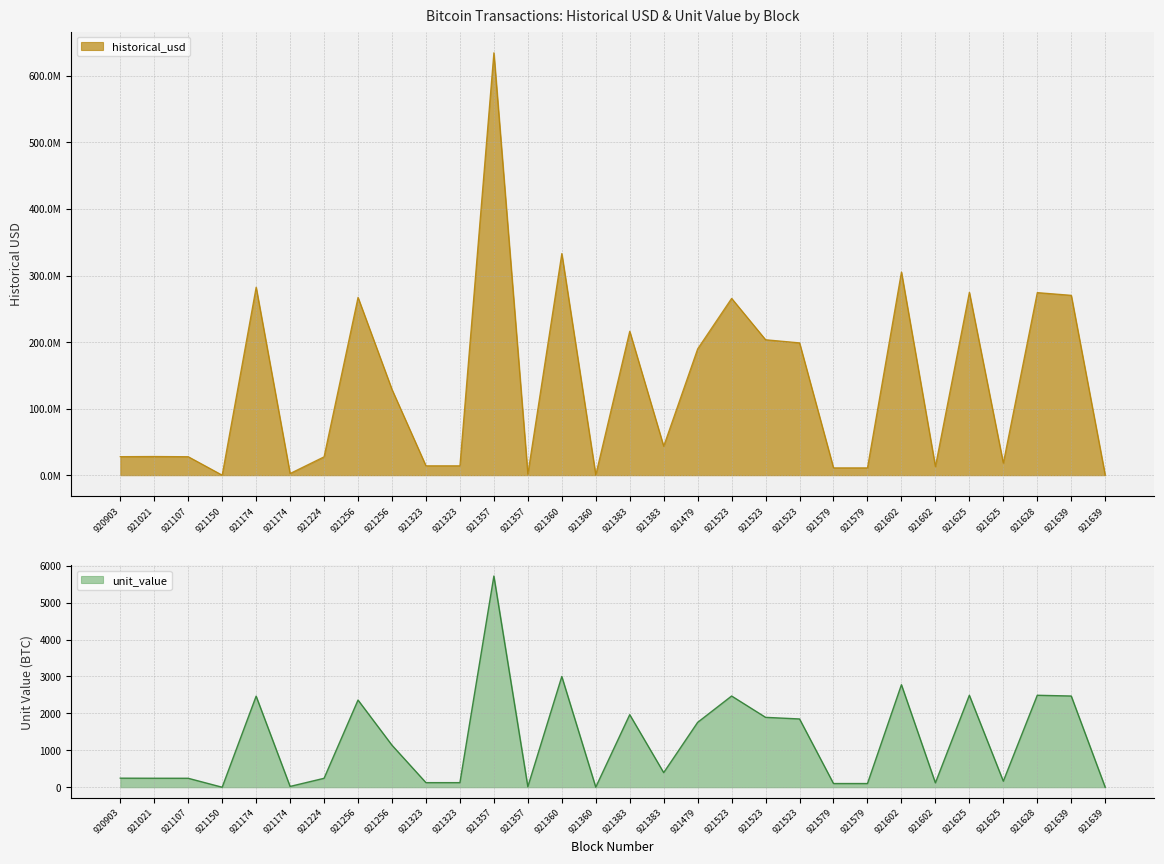

True or false: unit_value and historical_usd intersect in this chart.

False